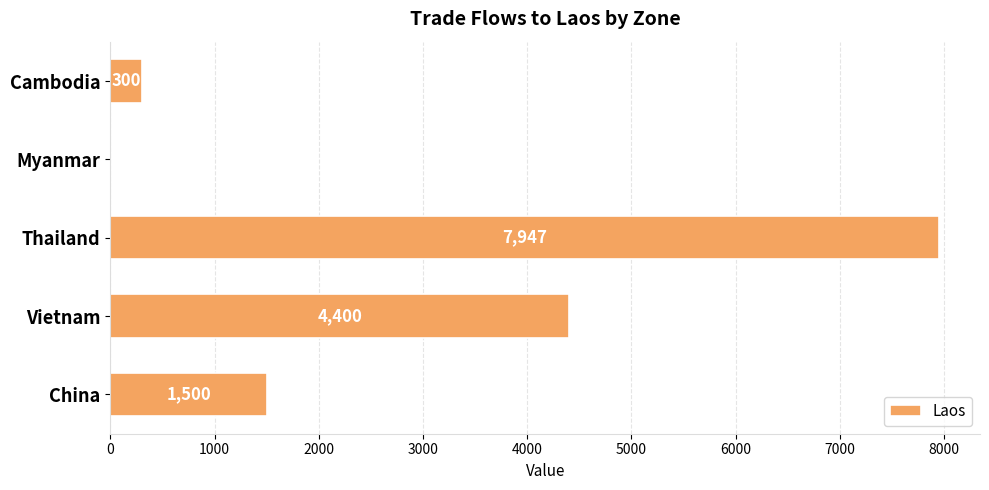

Reading bottom to top, what are all the values shown in this chart?

China=1500	Vietnam=4400	Thailand=7947	Myanmar=0	Cambodia=300